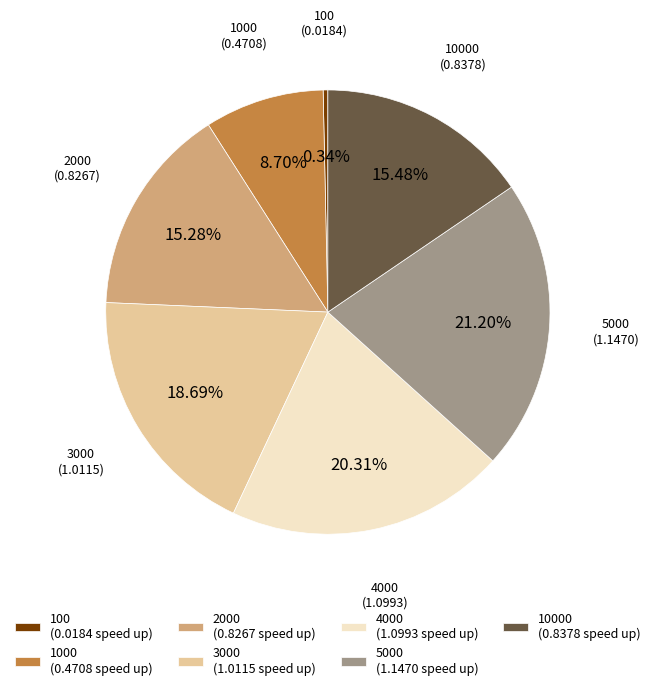

Which has a higher value, 3000 (1.0115 speed up) or 10000 (0.8378 speed up)?

3000 (1.0115 speed up)